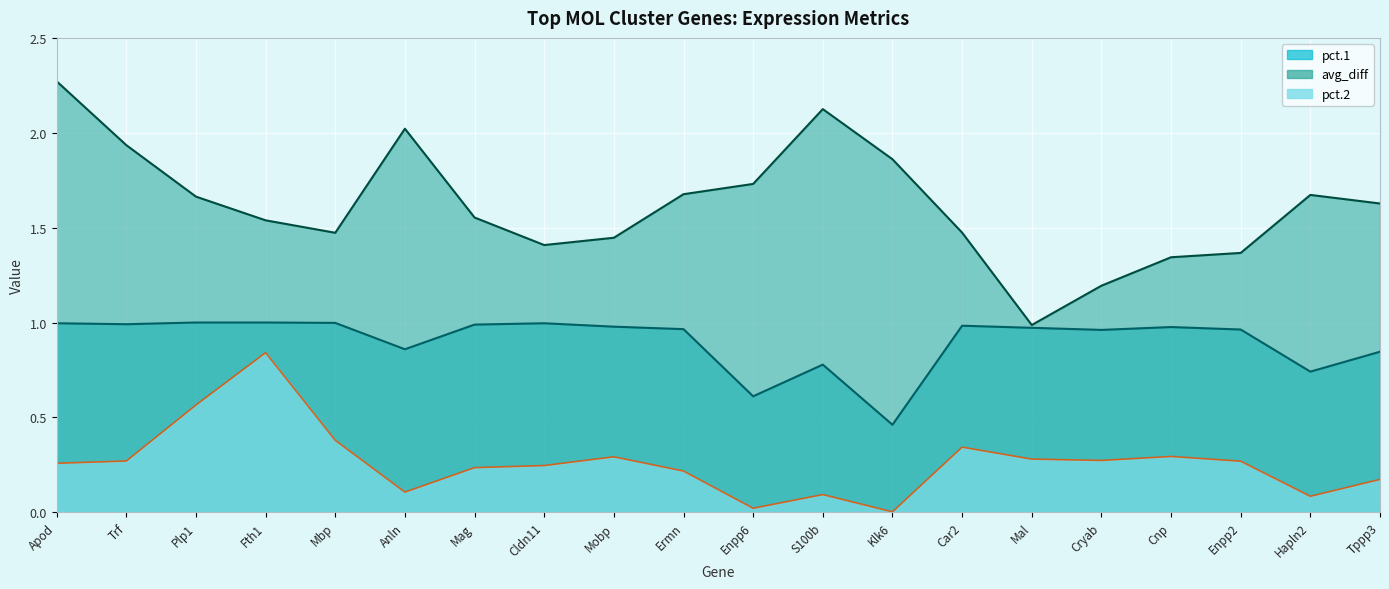

At how many categories does at least one series exceed 0?

20